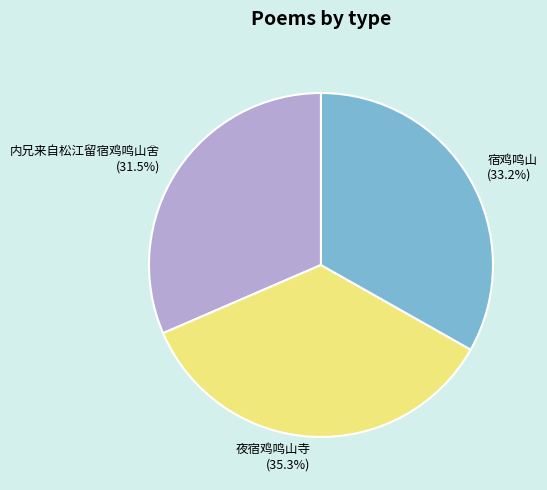

Which category has the biggest portion of the pie?

夜宿鸡鸣山寺